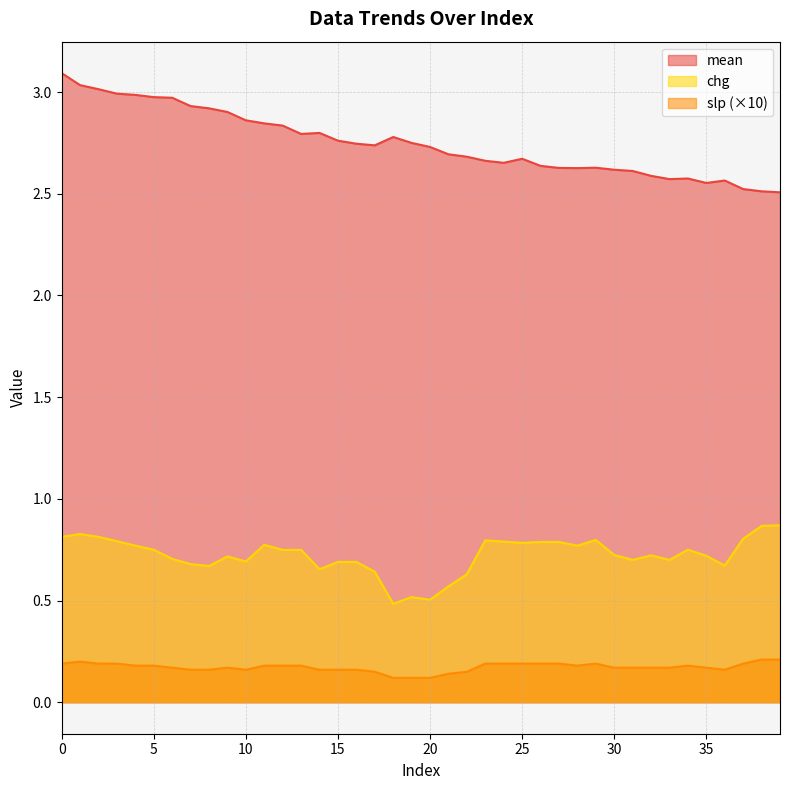

True or false: mean has a value of 2.6 at 30.

True